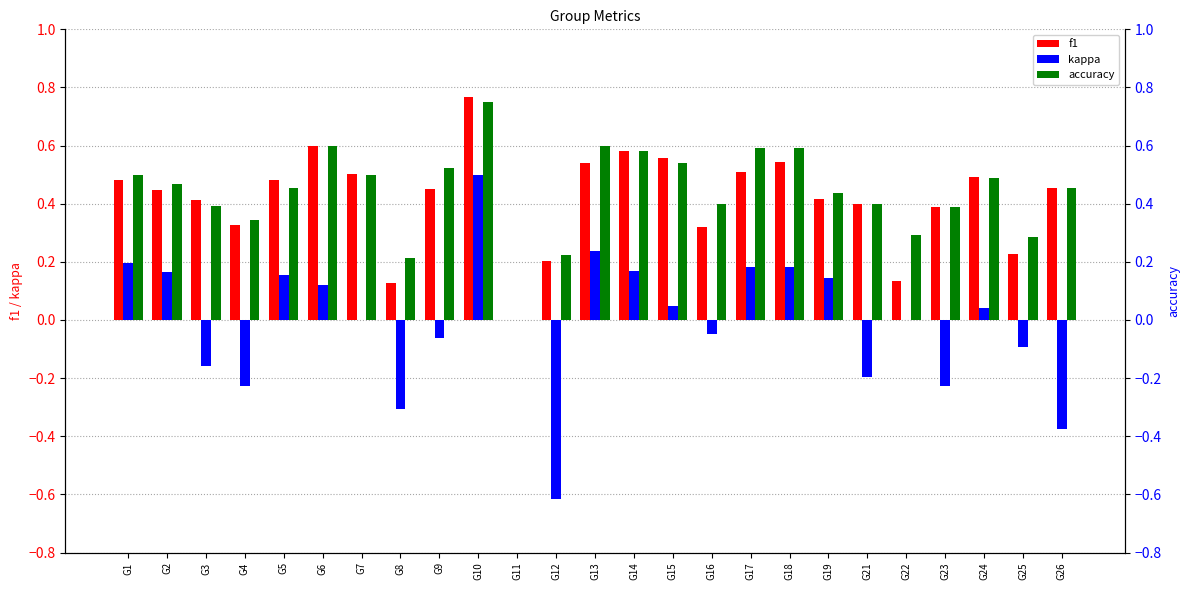

What is the difference between the highest and lowest values at G1?

0.3